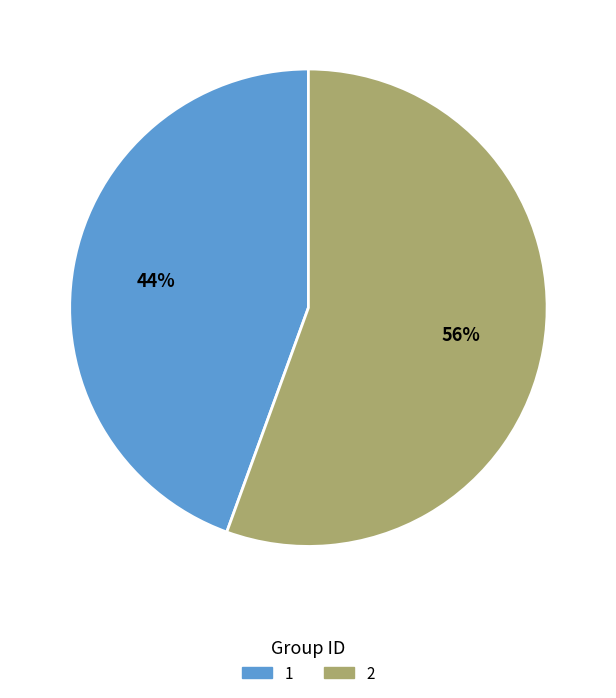

What is the ratio of the value at 1 to the value at 2?

0.8